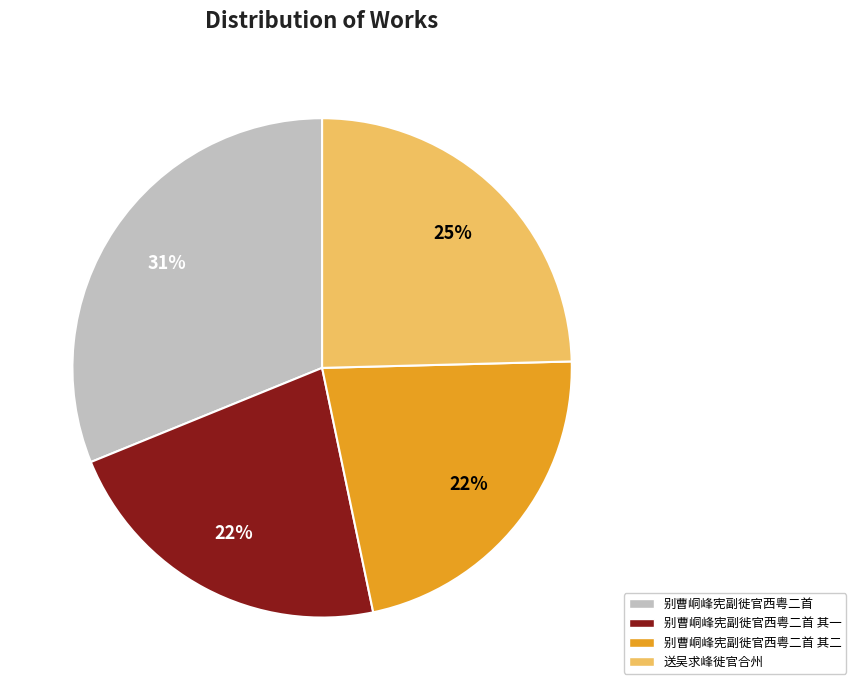

To the nearest percent, what is the difference between the largest and smallest slice percentages?

9%